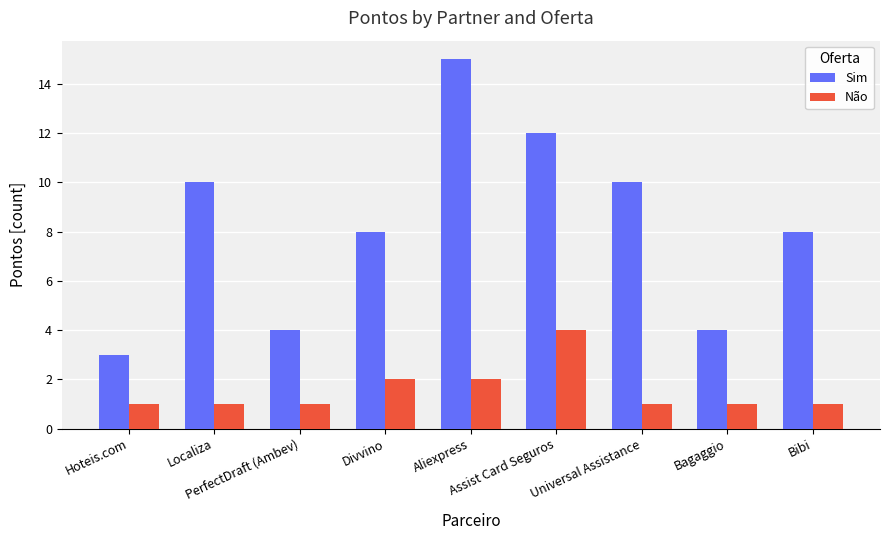

What is the sum of the Sim values at PerfectDraft (Ambev) and Divvino?

12